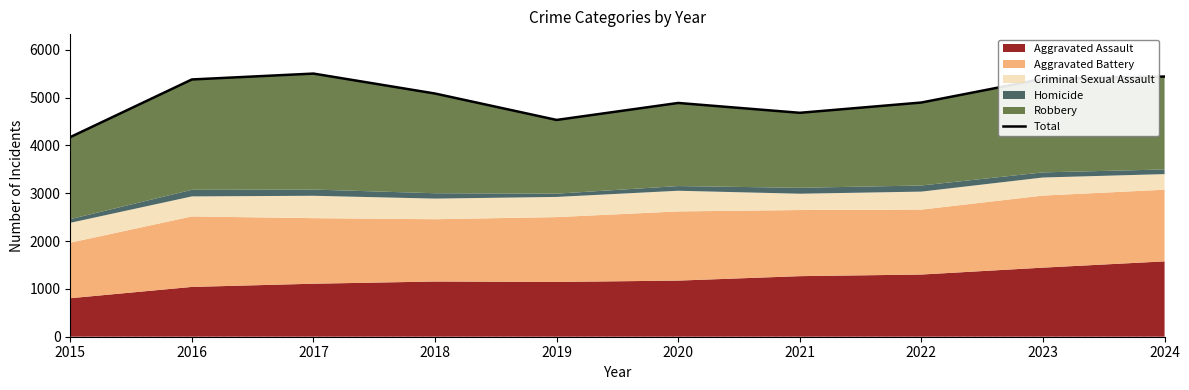

Which has a higher value, 2020 or 2018?

2018